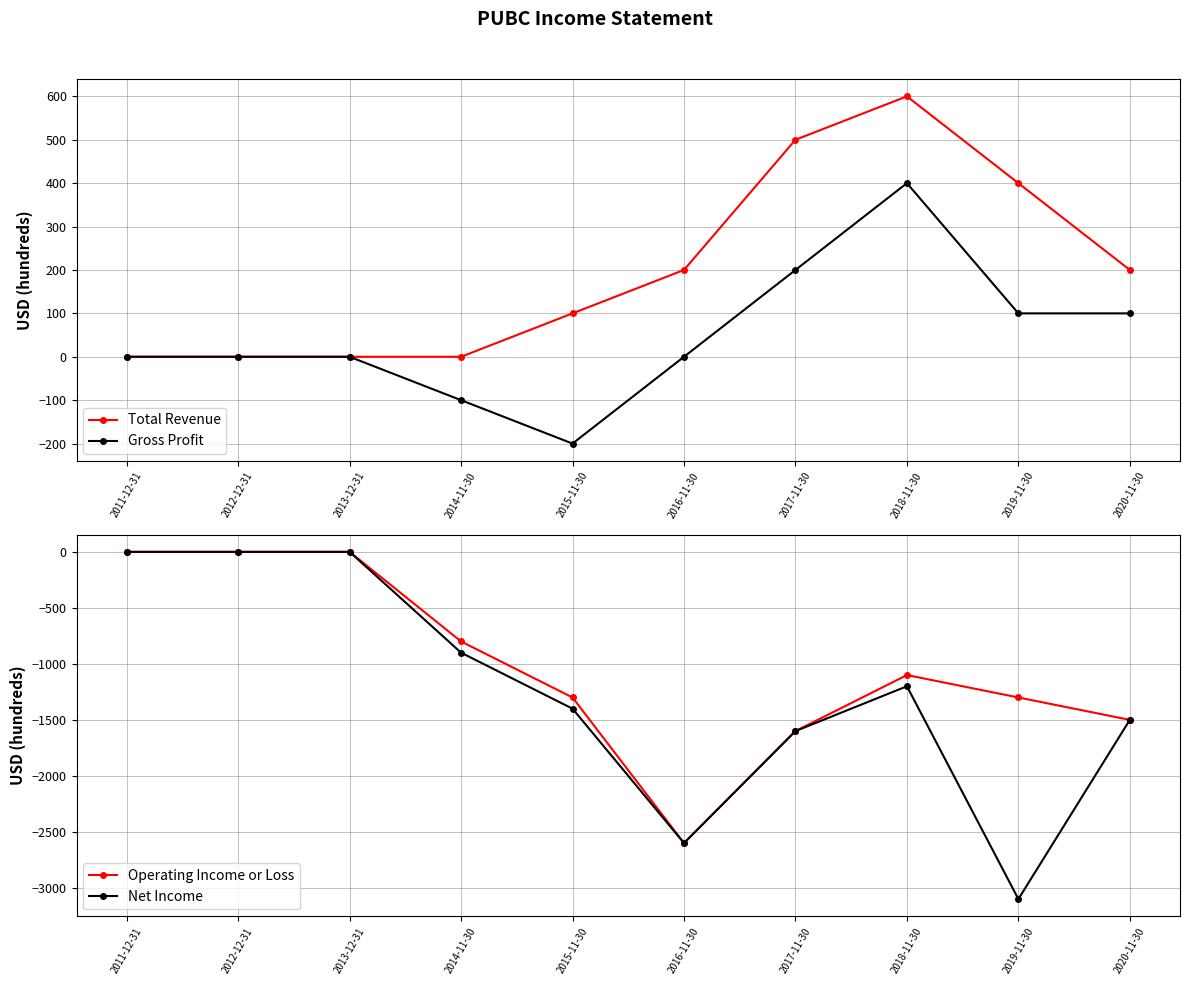

Is the value of Net Income at 2014-11-30 greater than the value of Gross Profit at 2013-12-31?

No